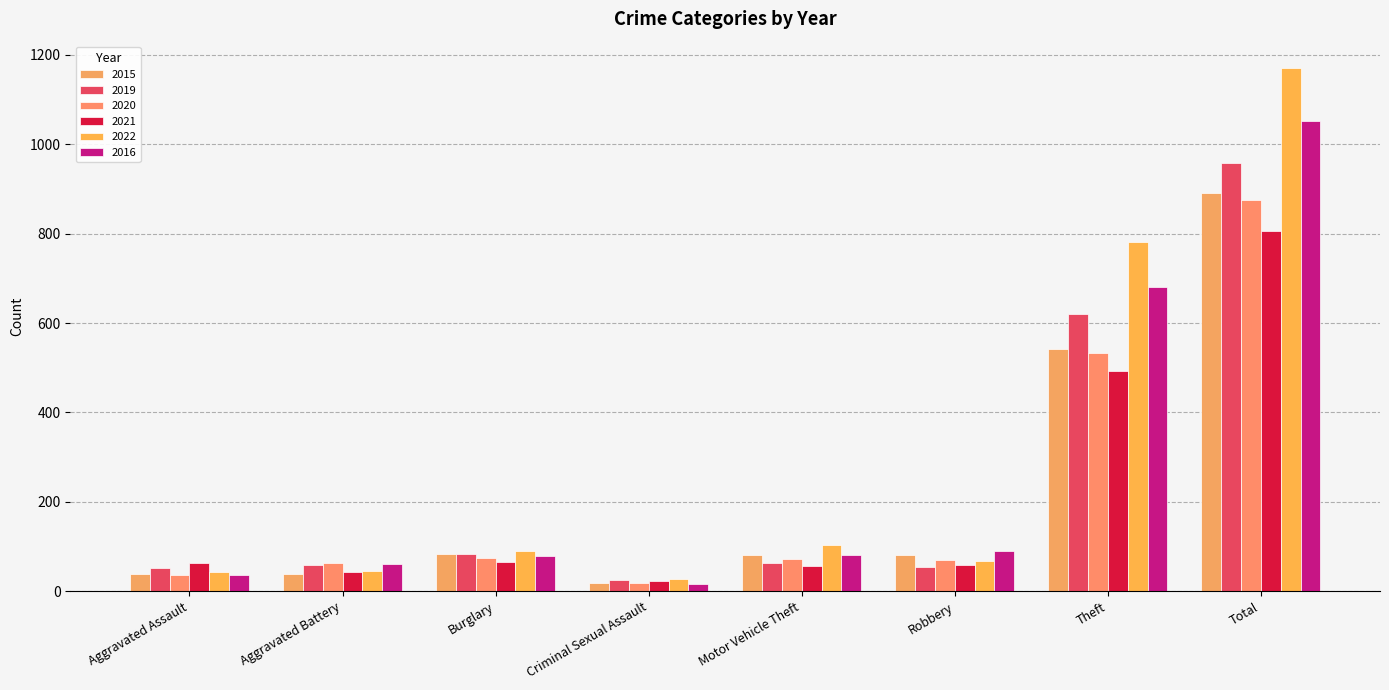

What is the sum of the 2021 values at Criminal Sexual Assault and Theft?

514